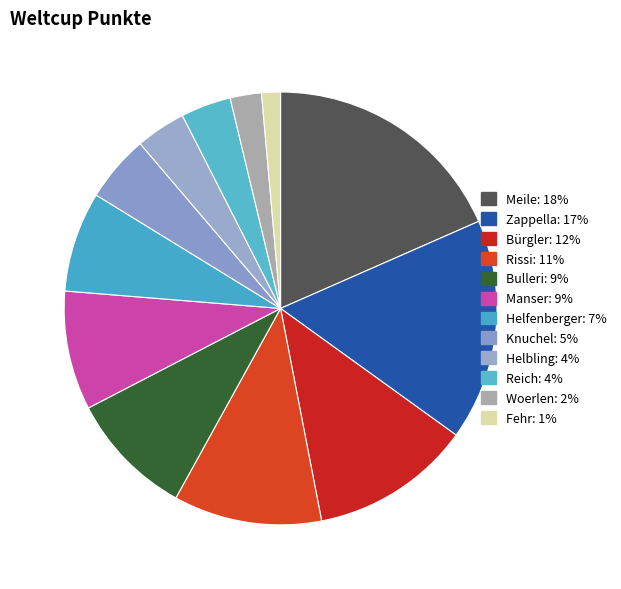

Is it true that Manser is 1% of the pie?

False